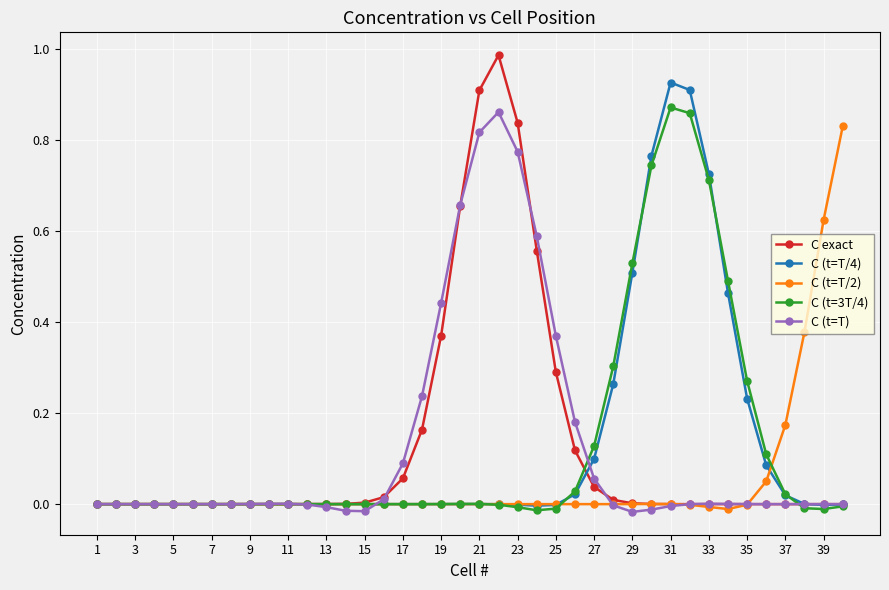

True or false: C (t=T/2) has more than 2 interior local peaks.

True